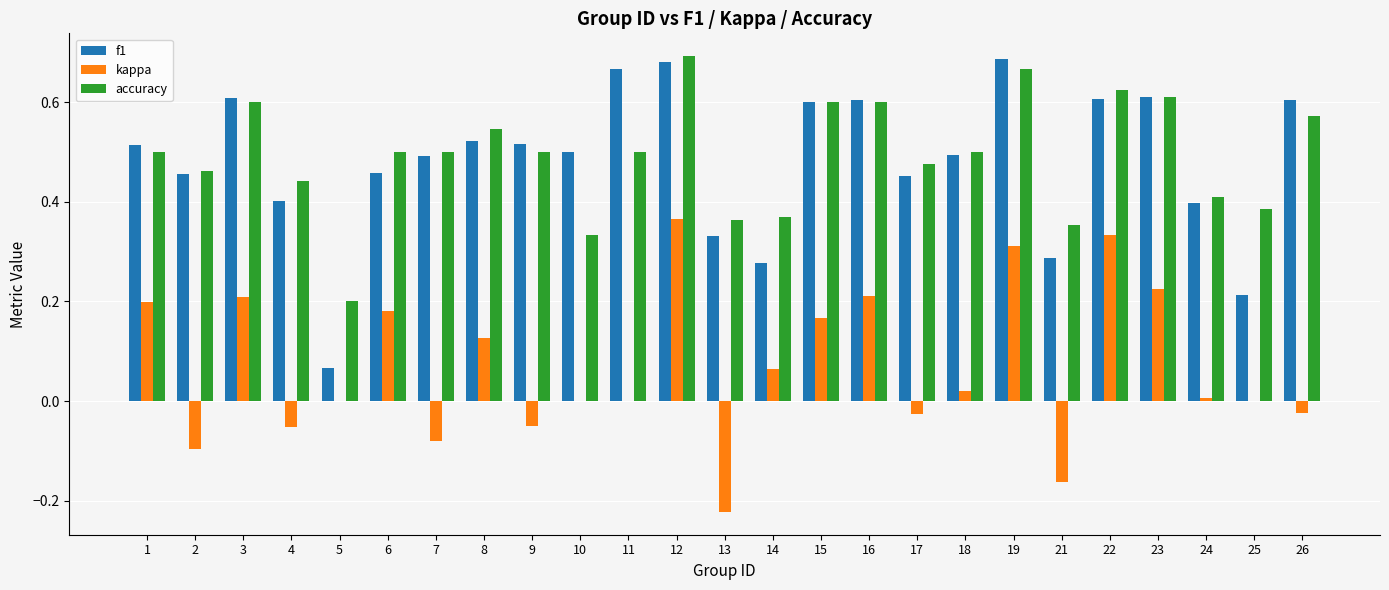

The value of f1 at 9 is 0.8. True or false?

False